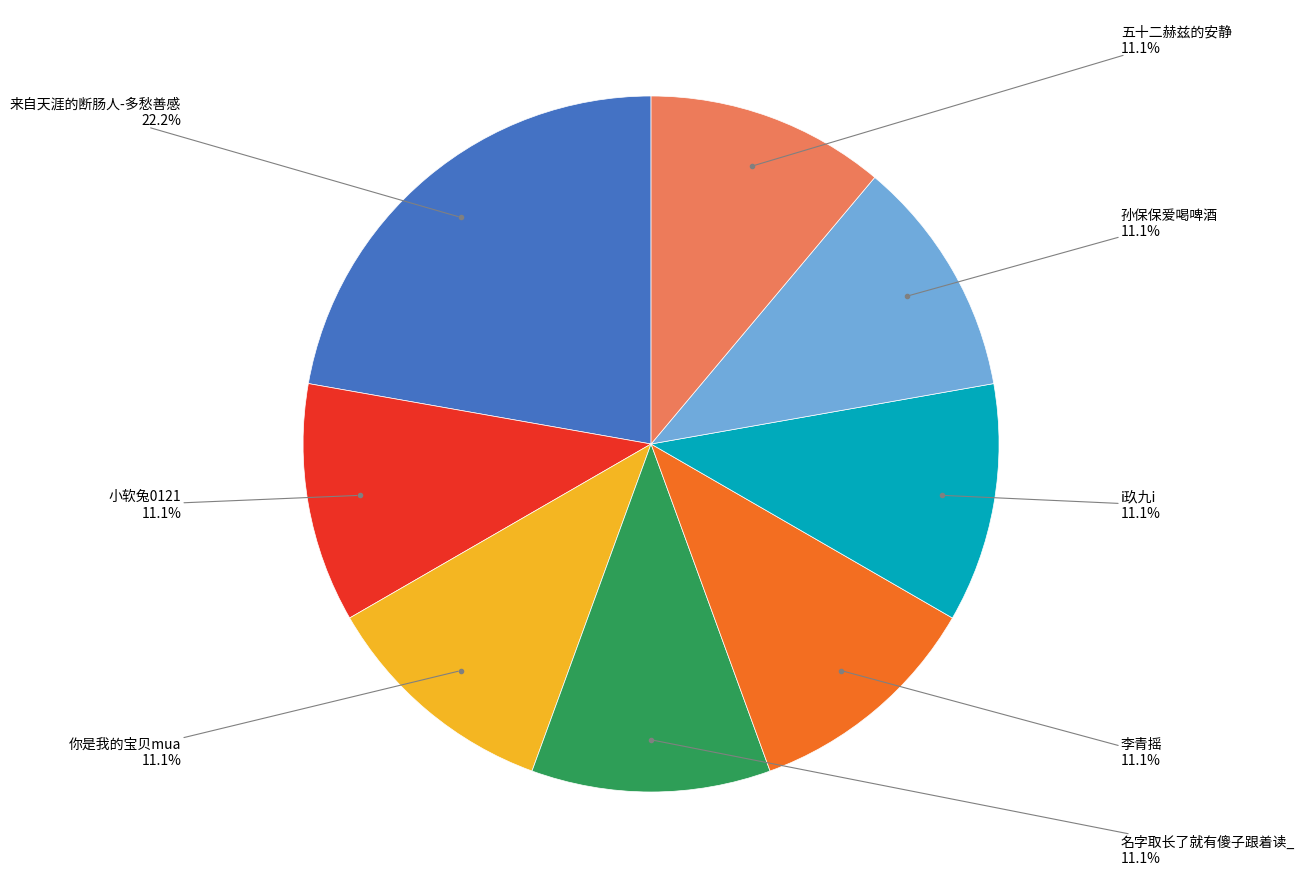

Approximately how many times larger is the value at 你是我的宝贝mua compared to 孙保保爱喝啤酒?

1.0